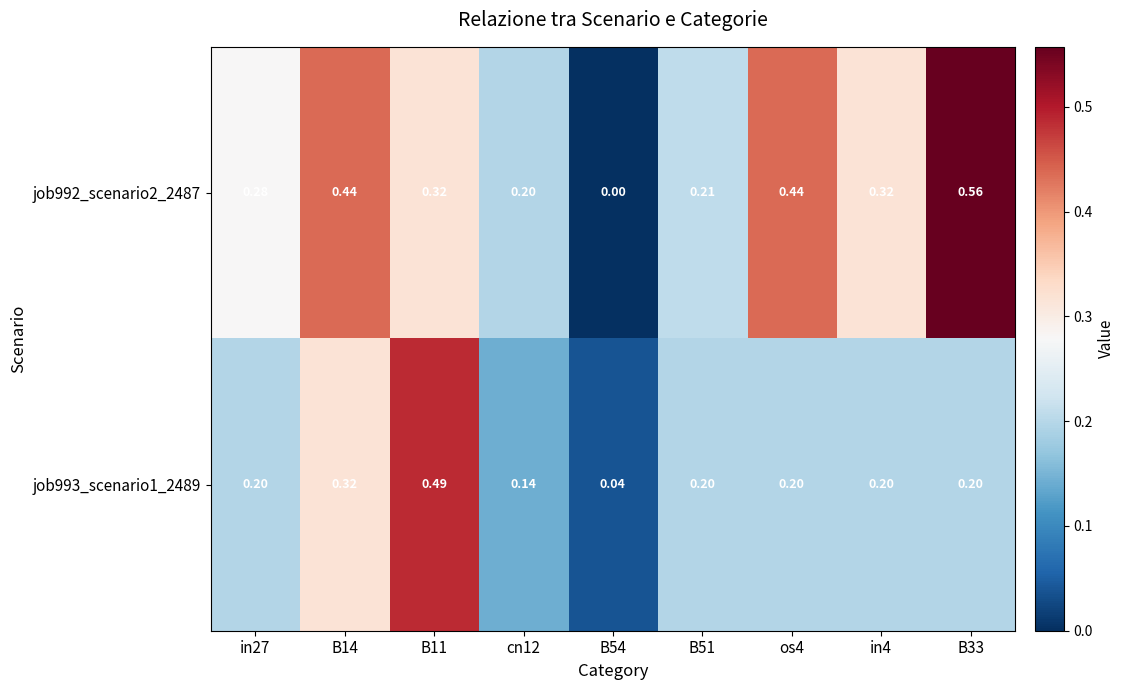

Is the value of job993_scenario1_2489 at in27 greater than the value of job992_scenario2_2487 at in27?

No